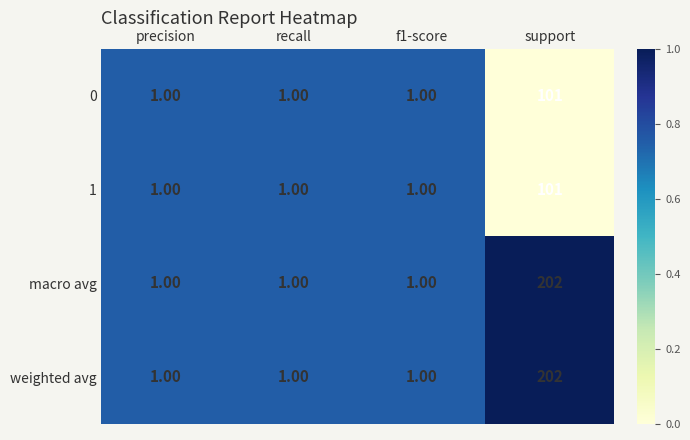

At which label does 1 reach its peak?

support